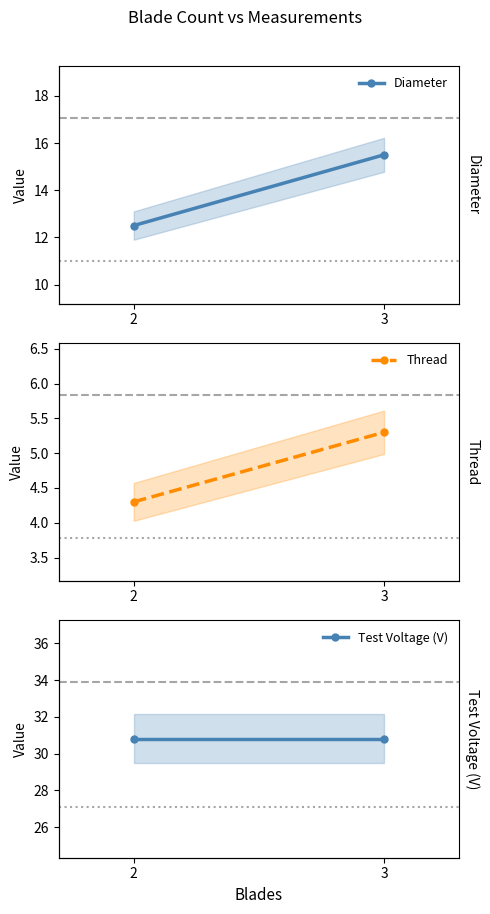

Reading left to right, list all the values displayed in this chart.

Diameter: 12.5	15.5
Thread: 4.3	5.3
Test Voltage (V): 30.8	30.8